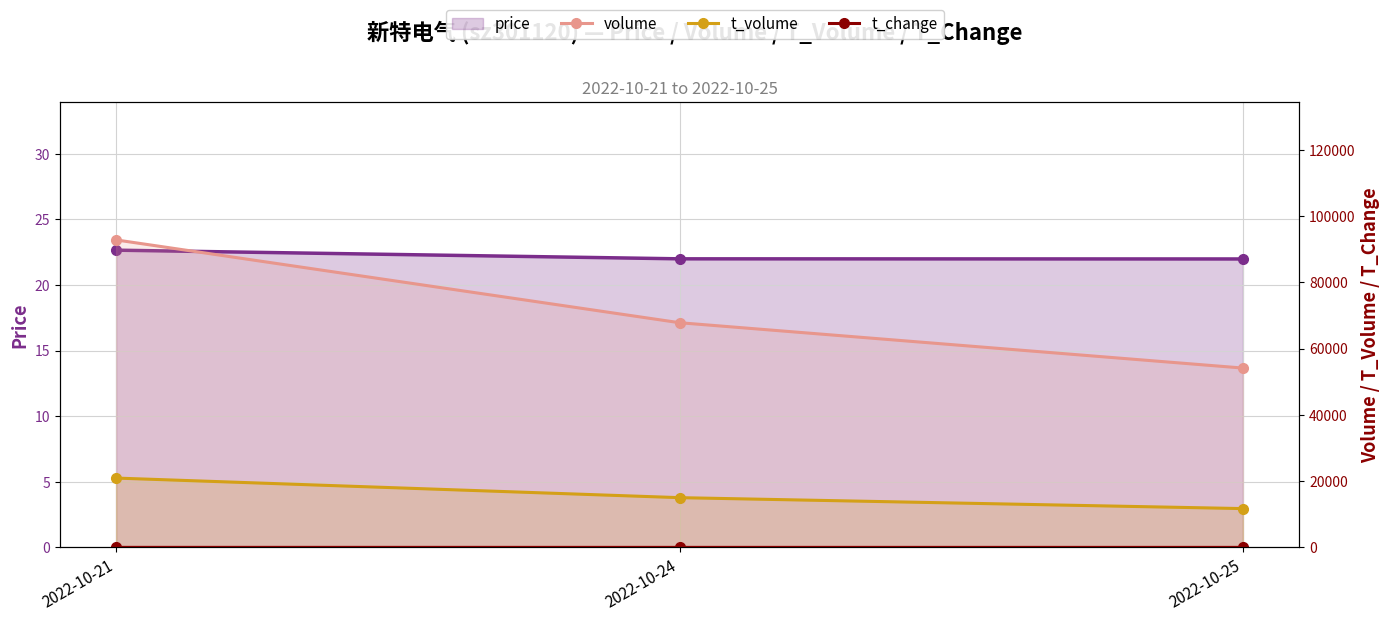

Which series has the largest total across all categories?

volume